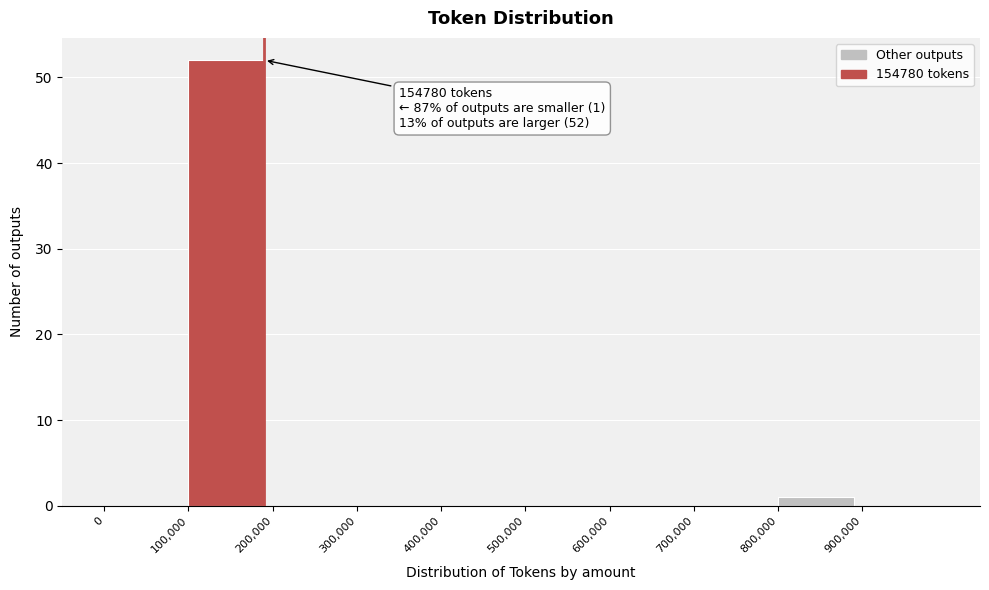

Which range on the x-axis has the tallest bar?

100000 to 200000